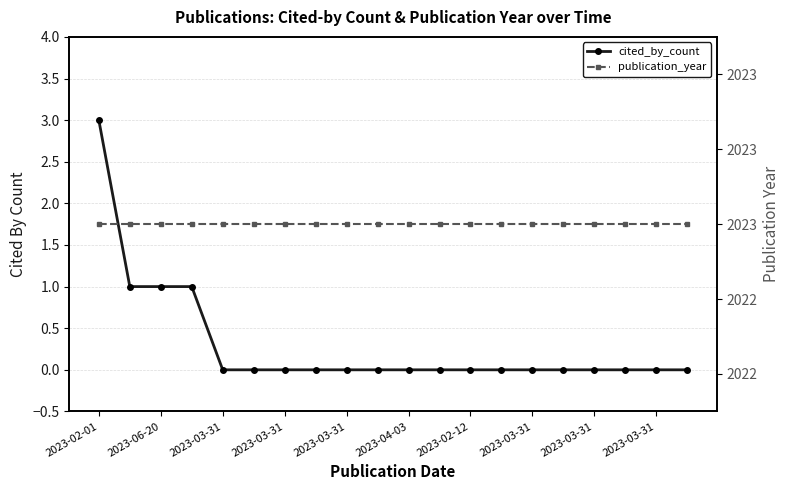

Is it true that cited_by_count equals 1 at 2023-03-31?

False